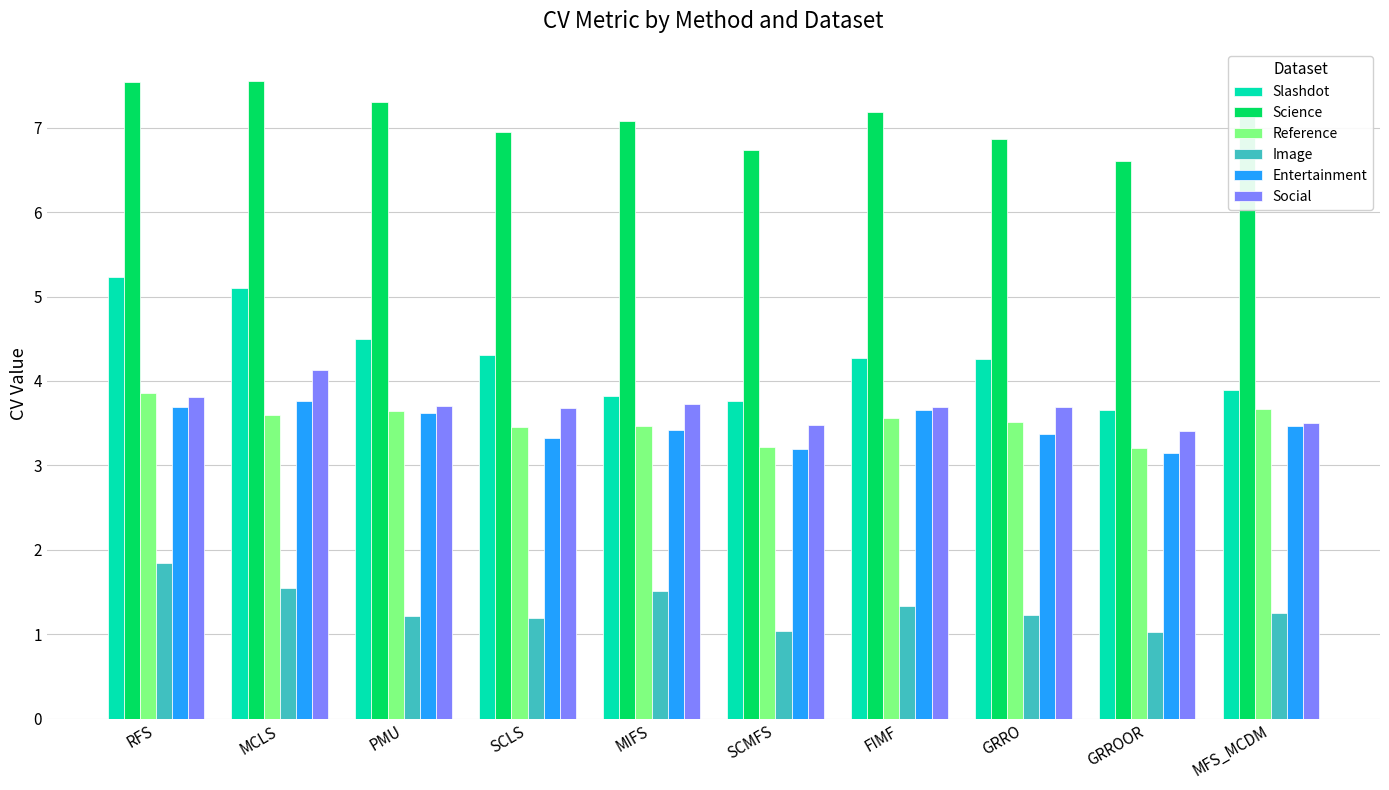

Is it true that Science equals 12.0 at MIFS?

False